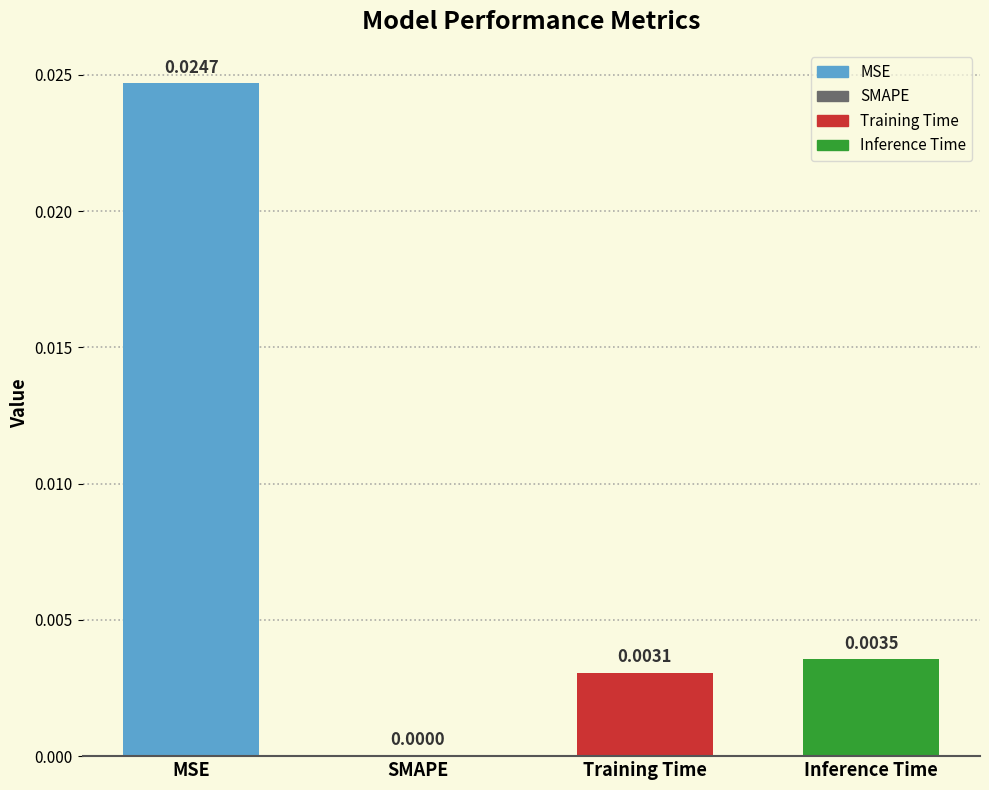

True or false: the data shows 0.0 at SMAPE.

True